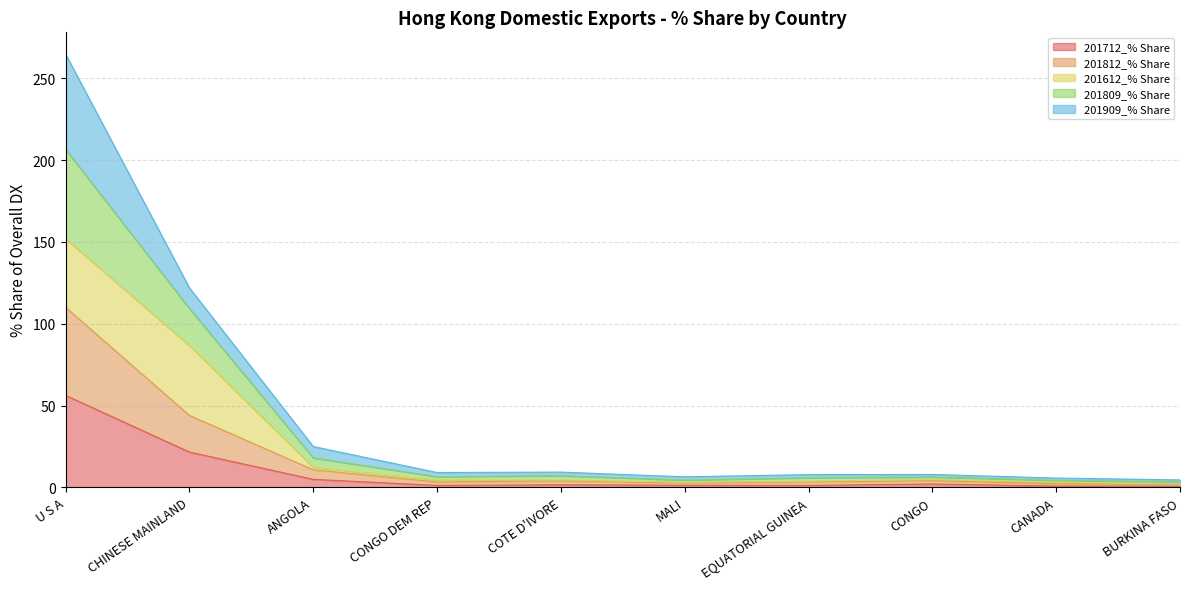

At which category is the sum across all series the highest?

U S A